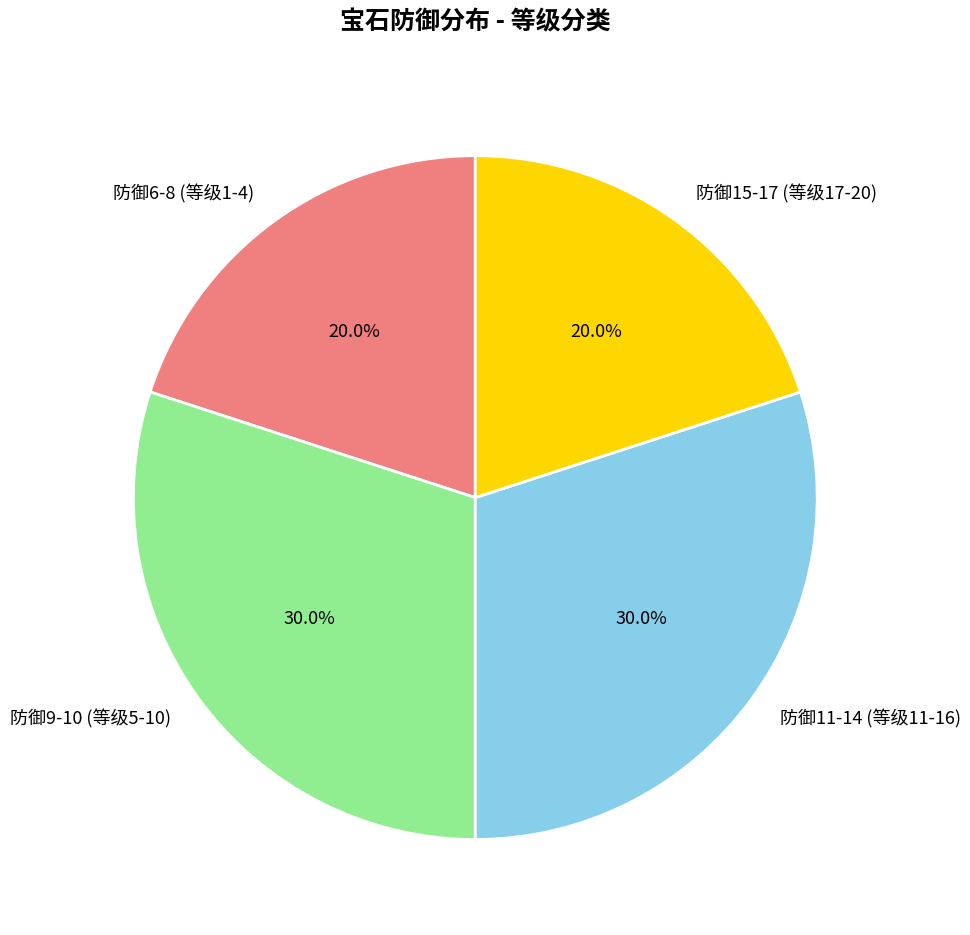

Combined, what portion of the pie is 防御6-8 (等级1-4) and 防御9-10 (等级5-10)?

50.0%